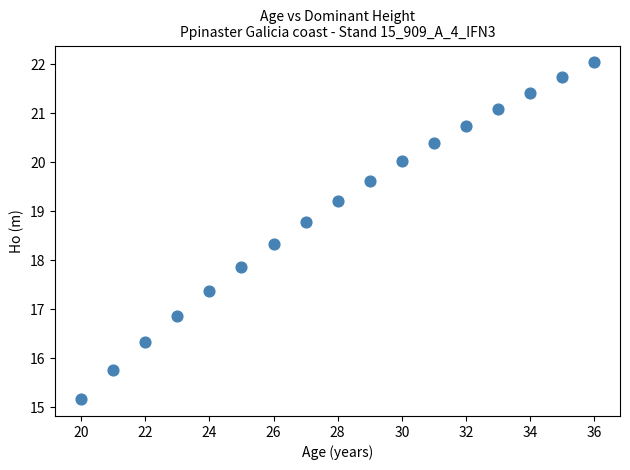

What is the range of X values (max minus min)?

16.0